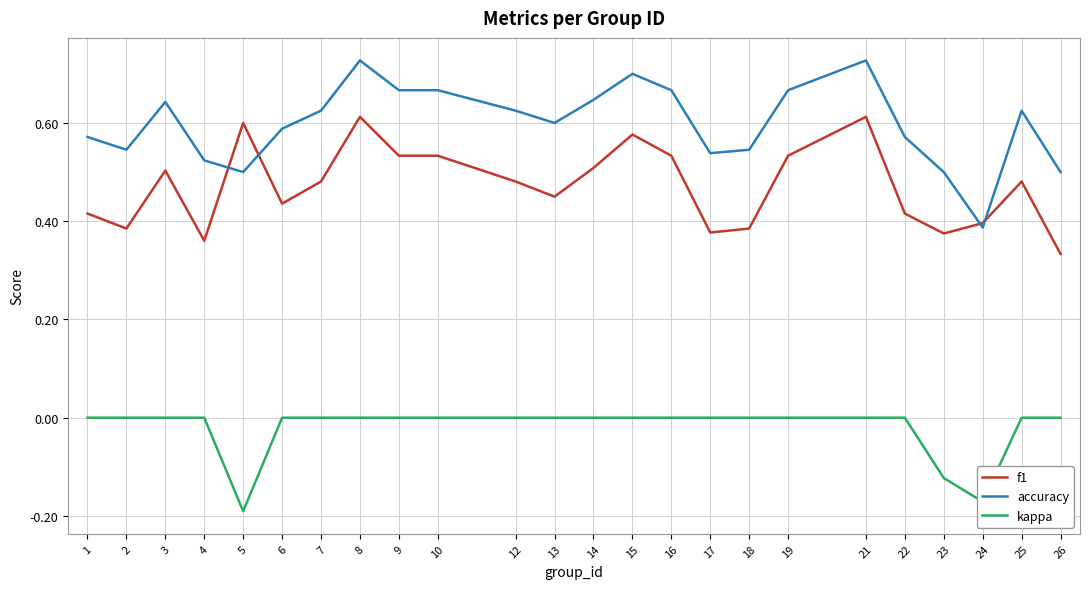

What is the sum of all kappa values?

-0.5